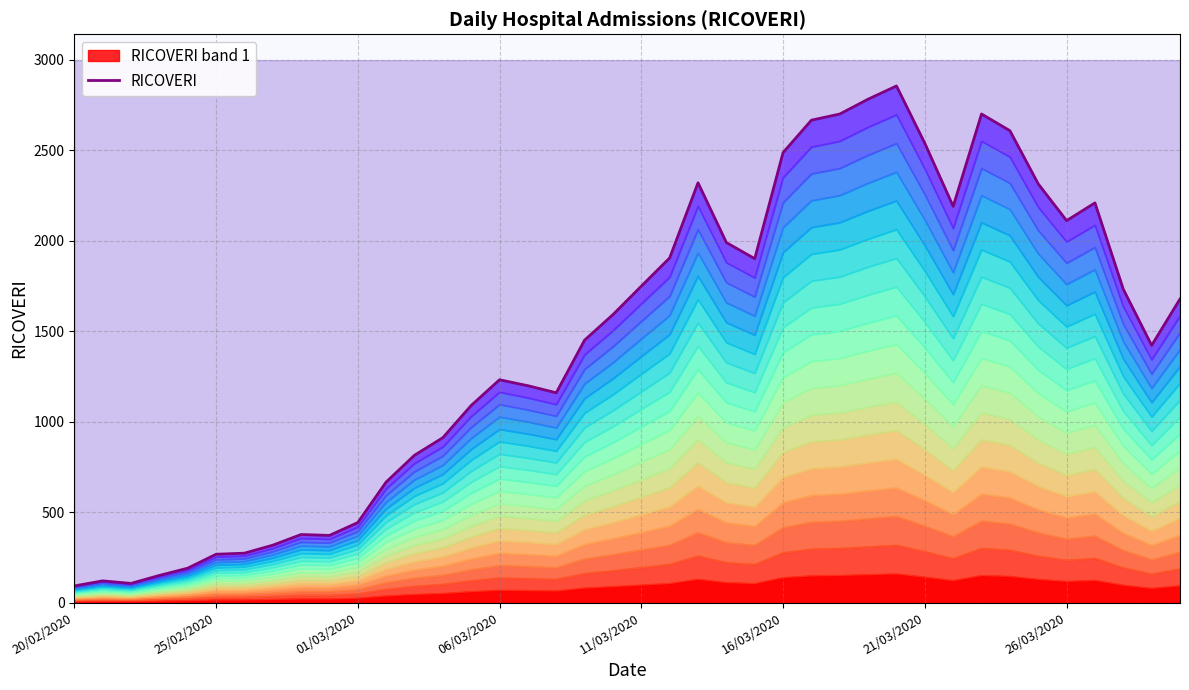

Does the chart have visible grid lines?

Yes